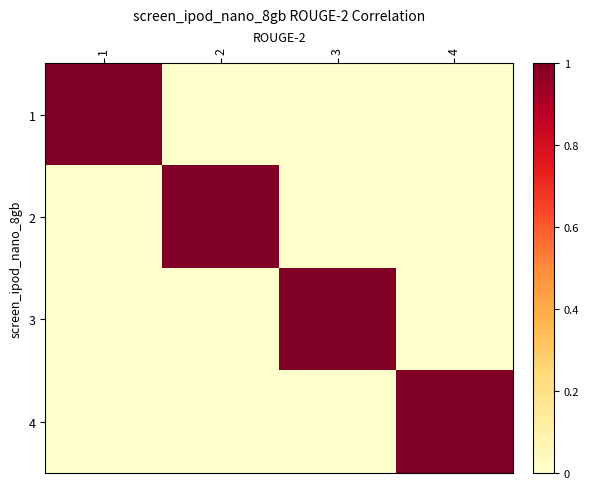

At 4, list the series in order from smallest to largest.

1, 2, 3, 4